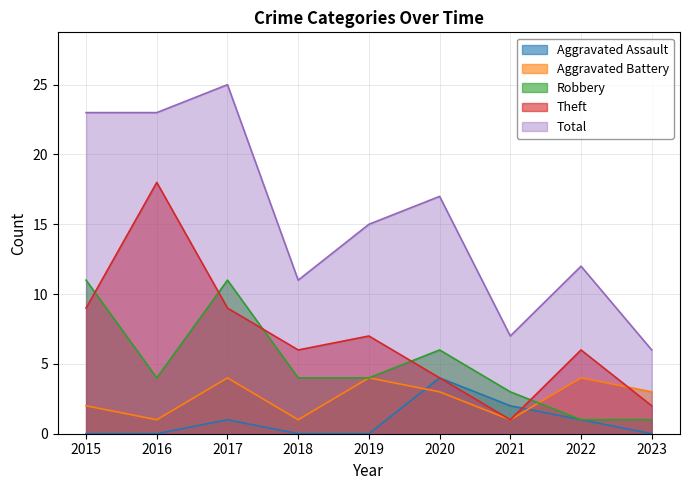

Is it true that Theft equals 18 at 2016?

True